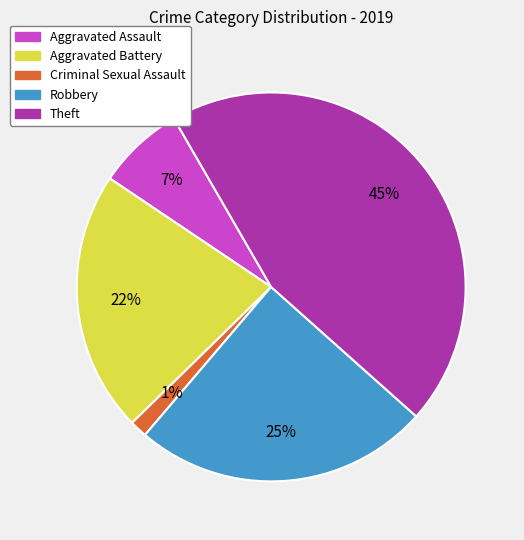

Is the sum of Theft and Robbery greater than half?

Yes